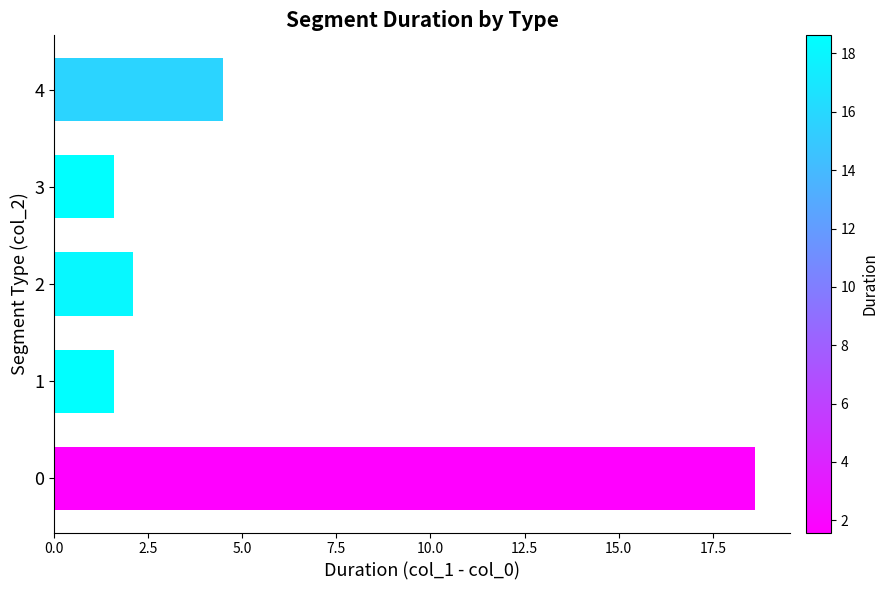

Reading bottom to top, extract all data points from this chart.

18.6	1.6	2.1	1.6	4.5